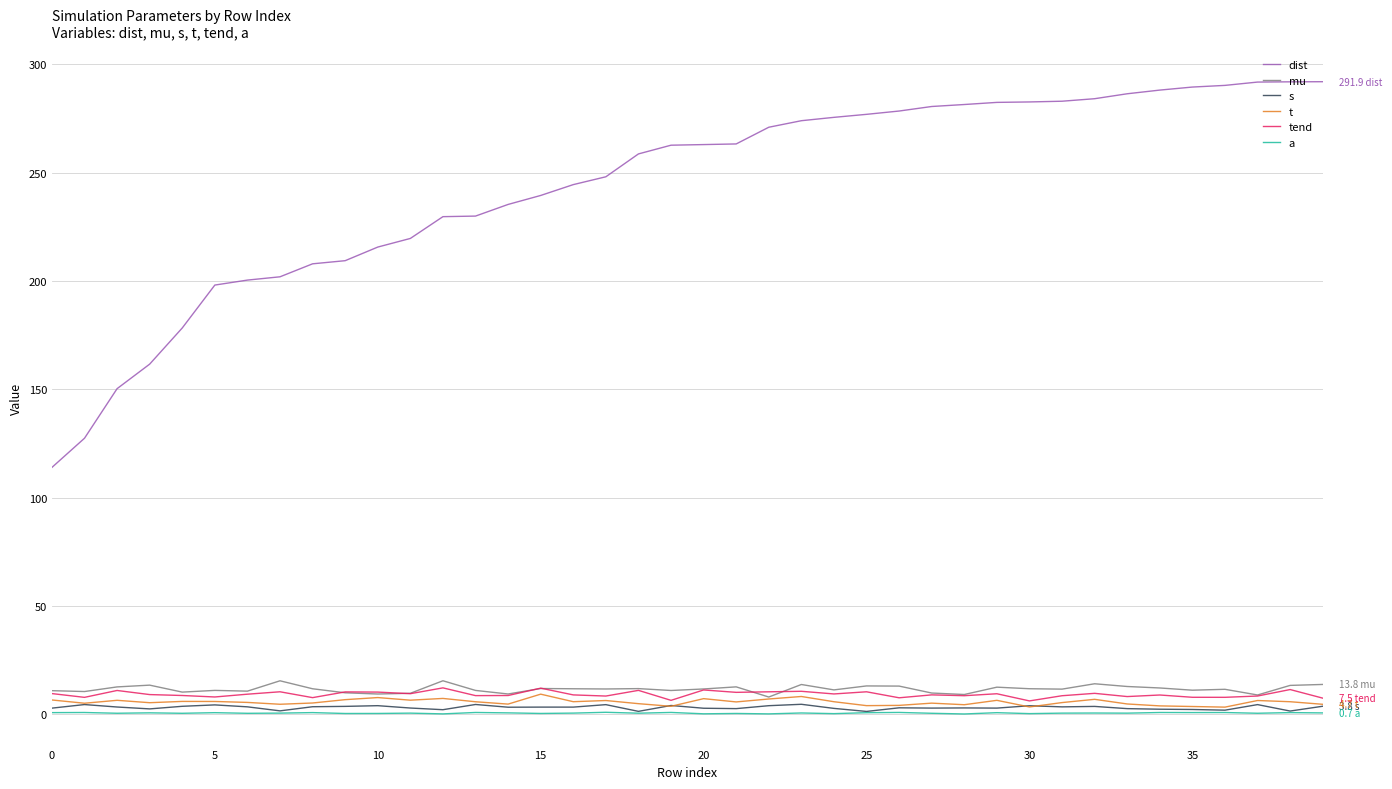

True or false: dist and a cross at least once.

False